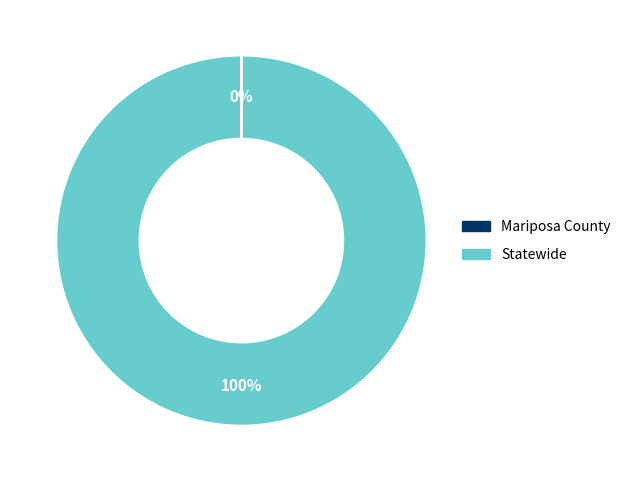

Does any single category account for the majority?

Yes